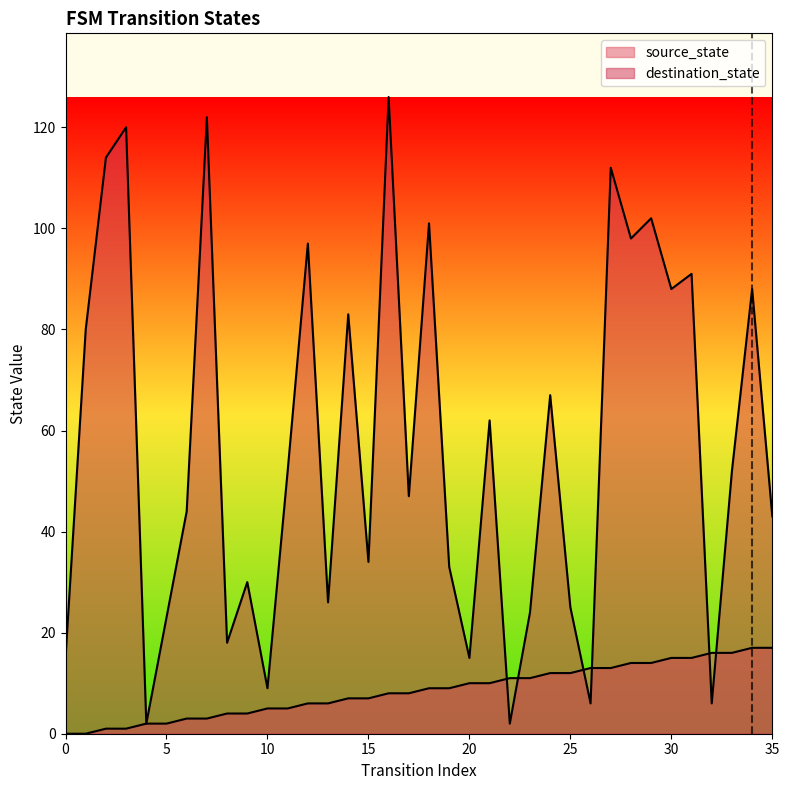

Between 2 and 22, which series saw the biggest shift?

destination_state